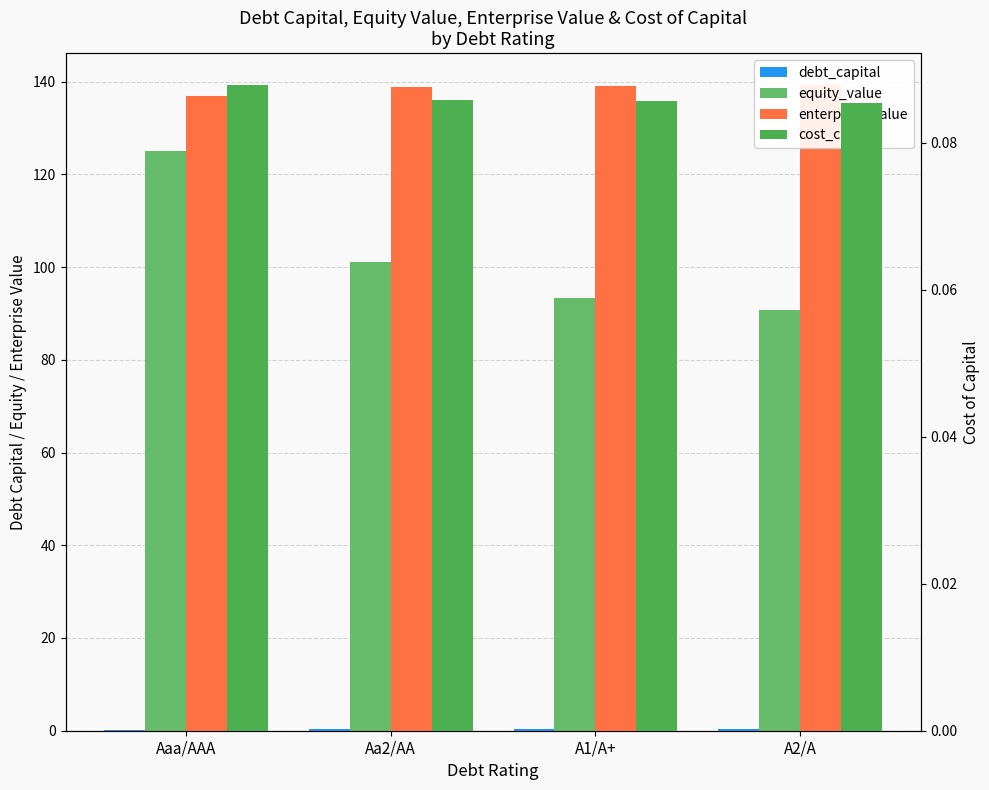

Does the chart contain stacked bars?

No